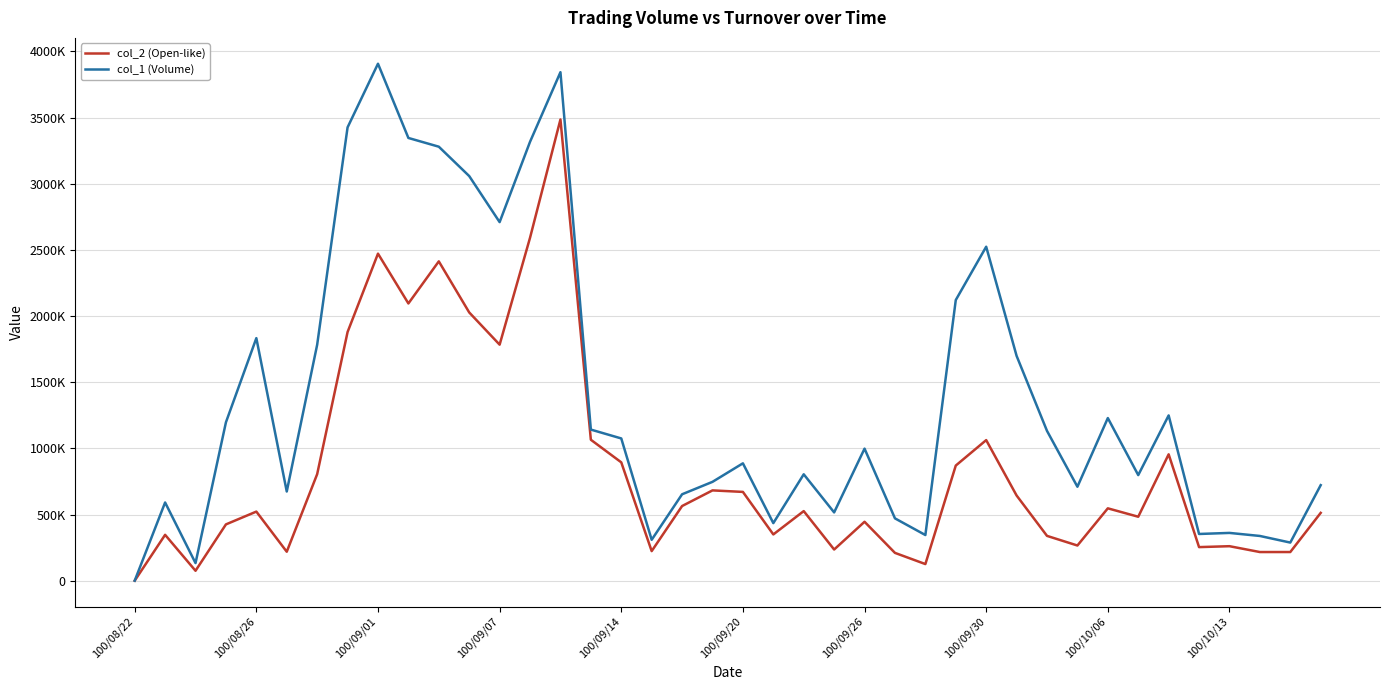

At which label is col_1 (Volume) closest to 1953500?

100/08/26